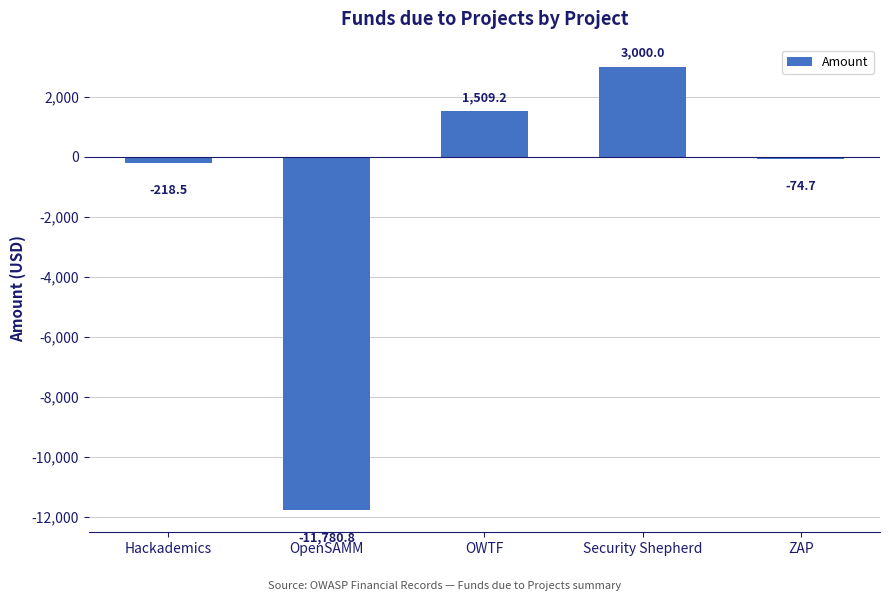

What is the minimum value shown in the chart?

-11780.8